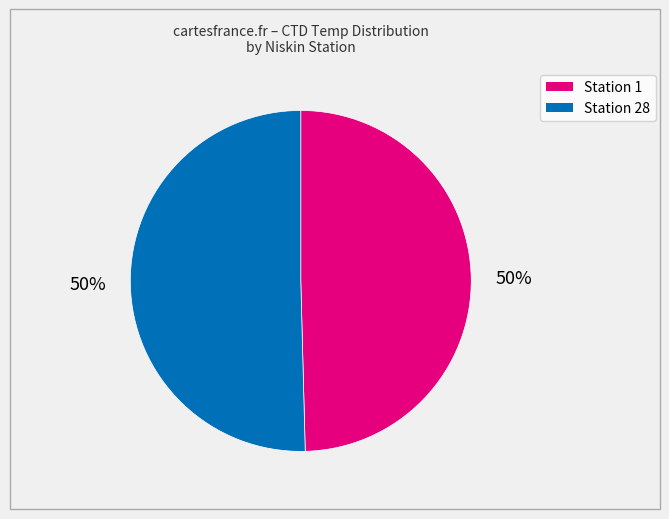

To the nearest percent, what is the average slice percentage?

50%